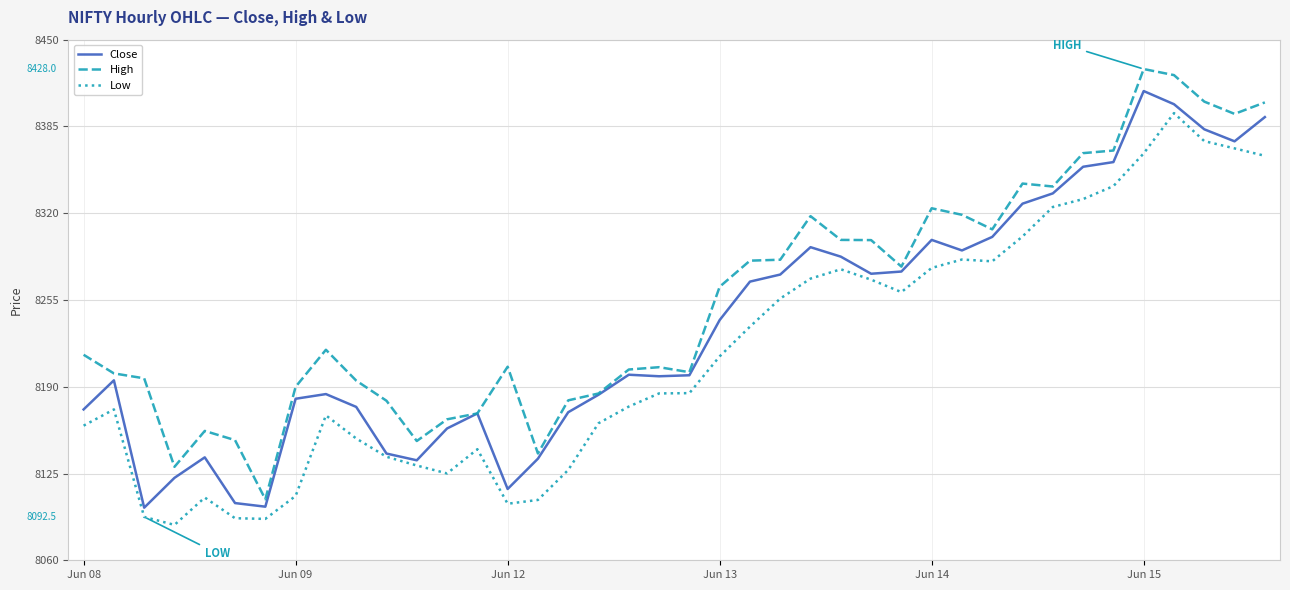

True or false: High and Low cross at least once.

False